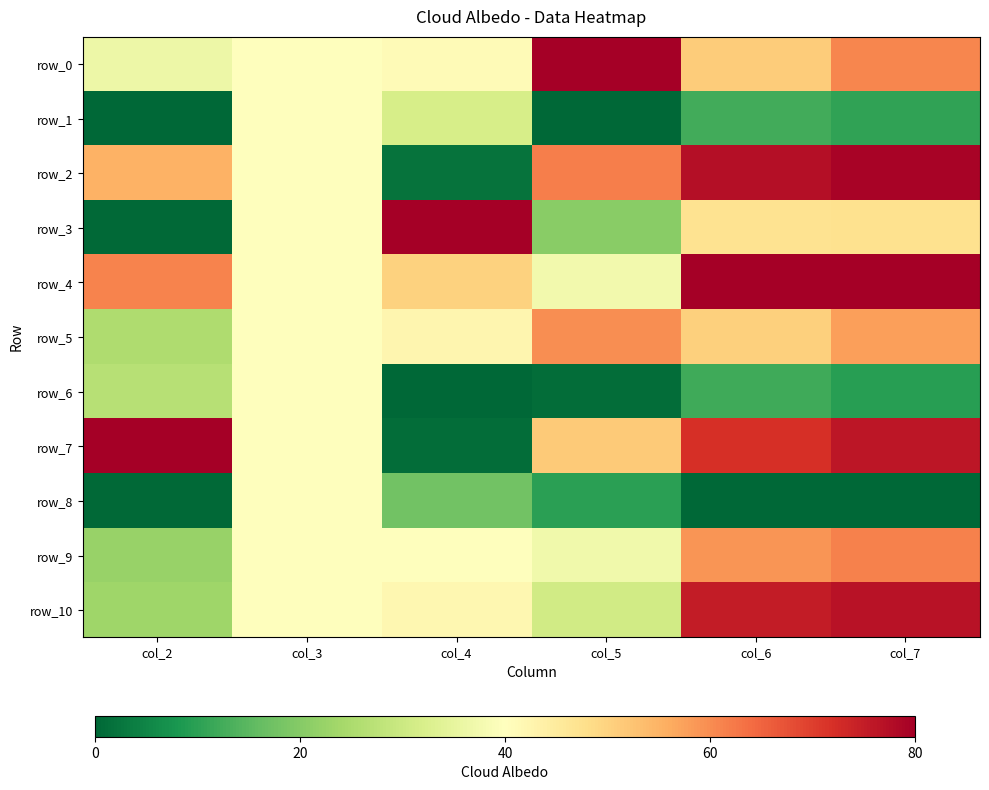

Which category has the lowest value across all series?

col_2